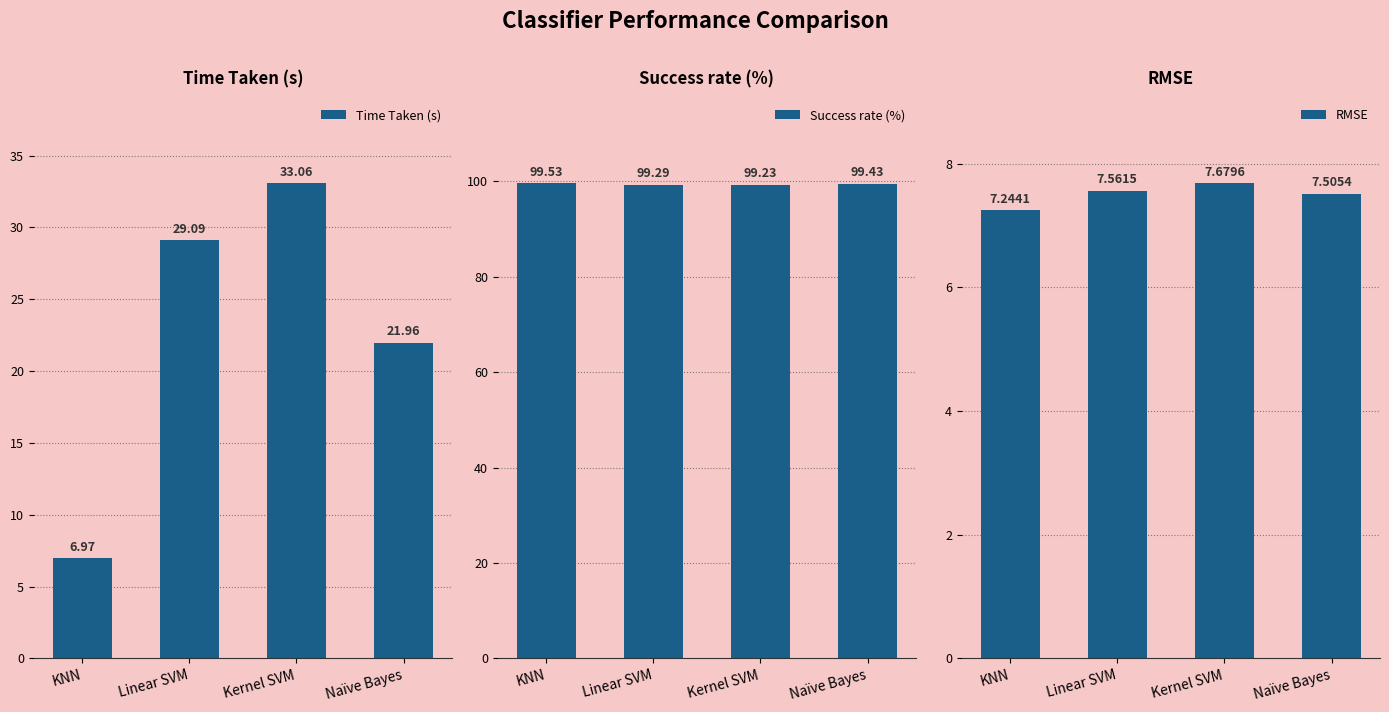

Which series has the widest spread of values?

Time Taken (s)